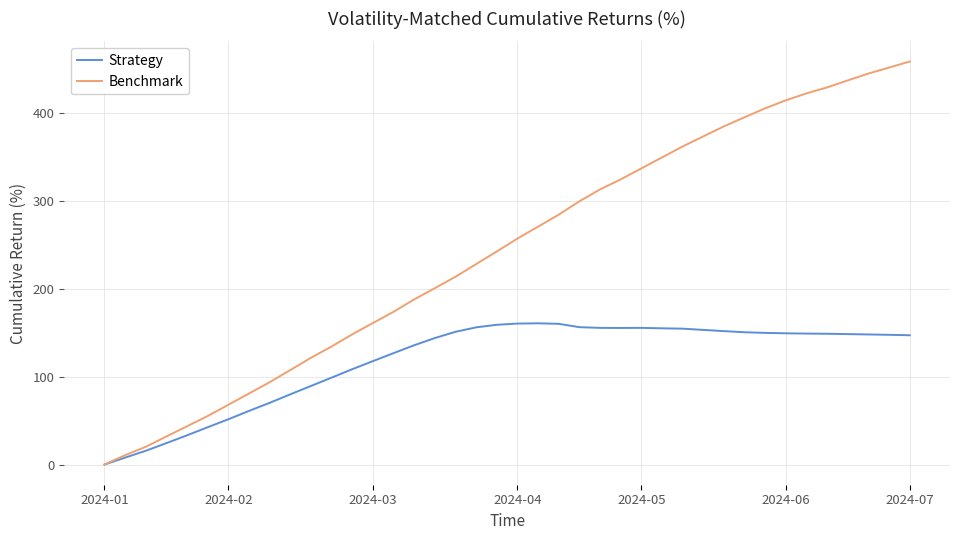

Which series has the widest spread of values?

Benchmark